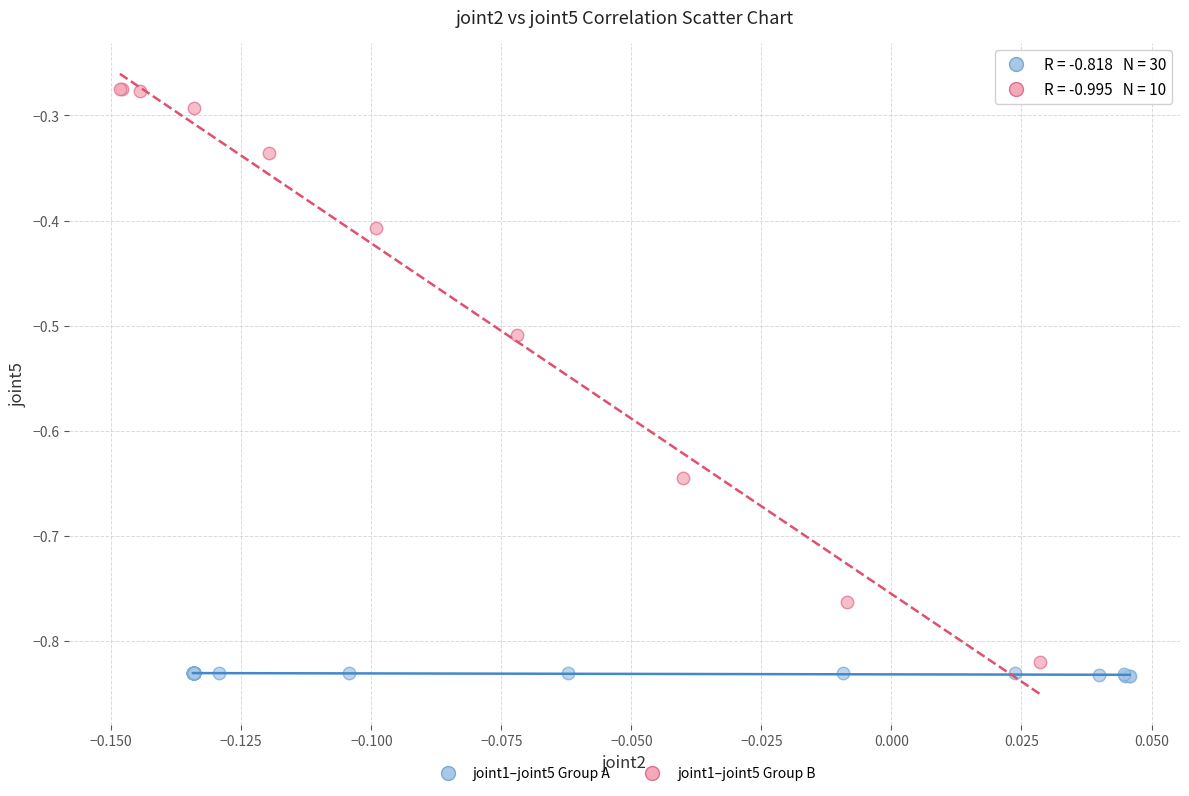

Which series has the widest spread of Y values?

joint1–joint5 Group B